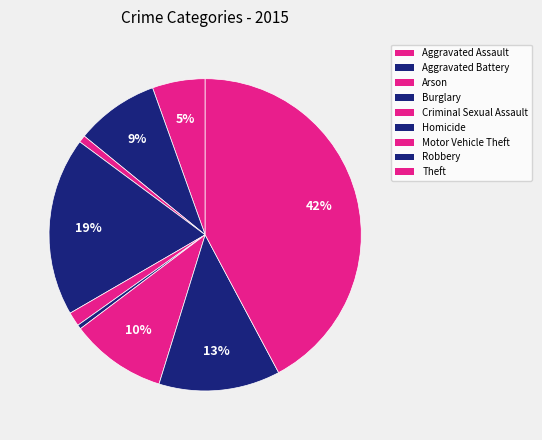

What percentage is the Aggravated Battery slice, to the nearest percent?

9%